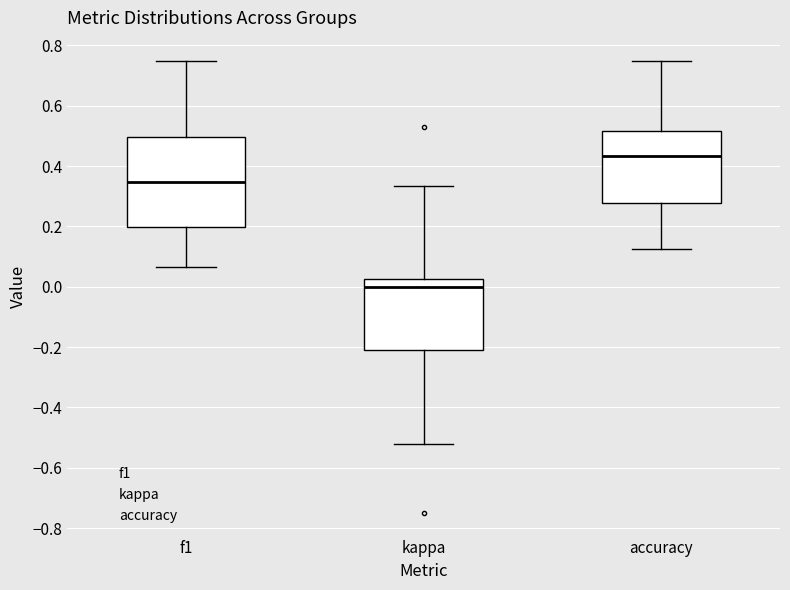

Where does the lower whisker of the box for kappa end on the y-axis? The values are not printed on the chart, so give them approximately, as read against the axis.

-0.52